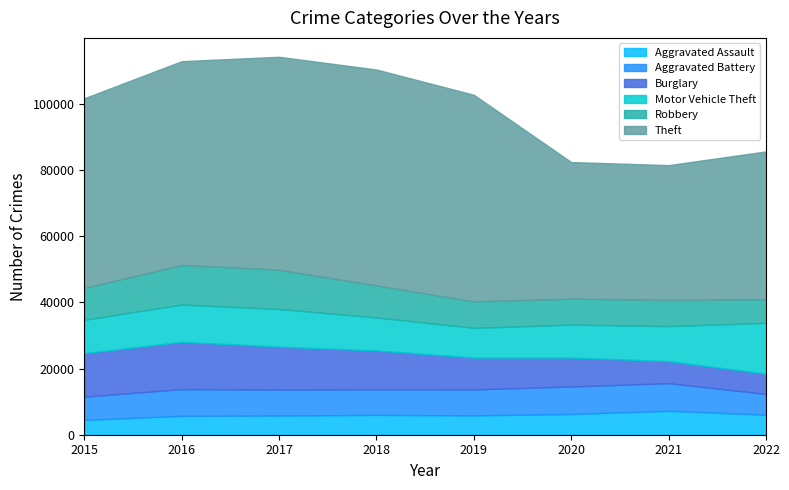

Rank the series at 2020 from lowest to highest value.

Aggravated Assault, Robbery, Aggravated Battery, Burglary, Motor Vehicle Theft, Theft